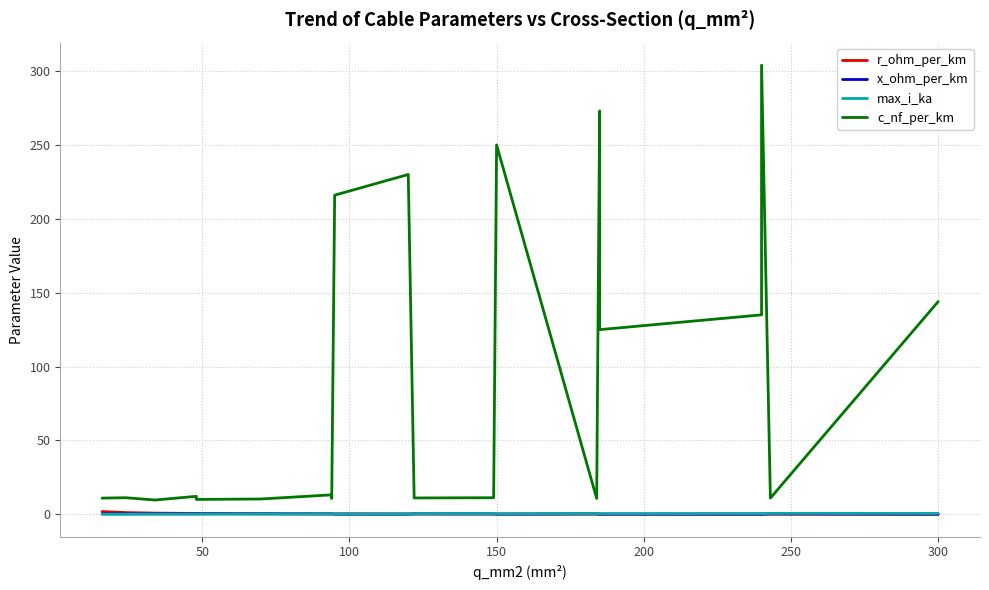

List the series in order of their peak value, highest first.

c_nf_per_km, r_ohm_per_km, max_i_ka, x_ohm_per_km